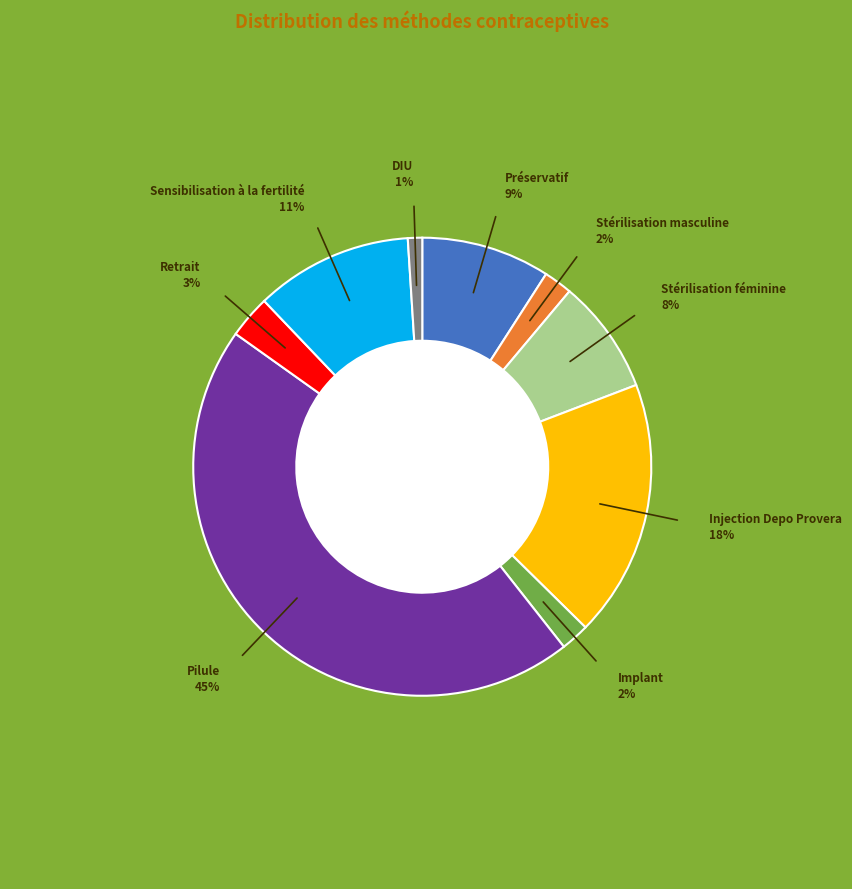

Does Implant account for over 50% of the chart?

No